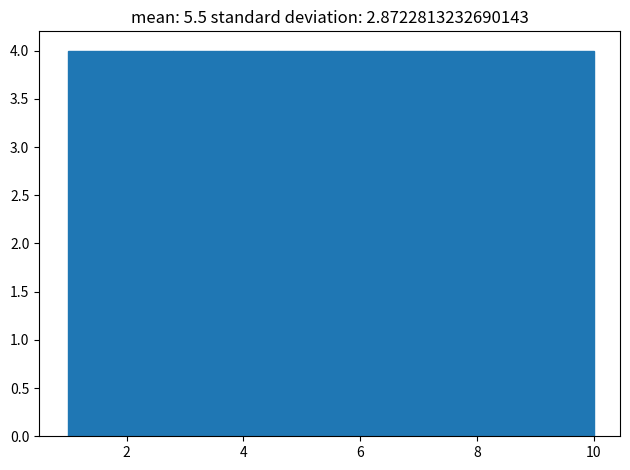

Reading left to right, transcribe this chart: for each bar, give the range it covers on the x-axis and its height. Neither the bar edges nor the heights are printed on the chart, so give them approximately, as read against the axes.

1.0 to 1.9: 4
1.9 to 2.8: 4
2.8 to 3.7: 4
3.7 to 4.6: 4
4.6 to 5.5: 4
5.5 to 6.4: 4
6.4 to 7.3: 4
7.3 to 8.2: 4
8.2 to 9.1: 4
9.1 to 10.0: 4